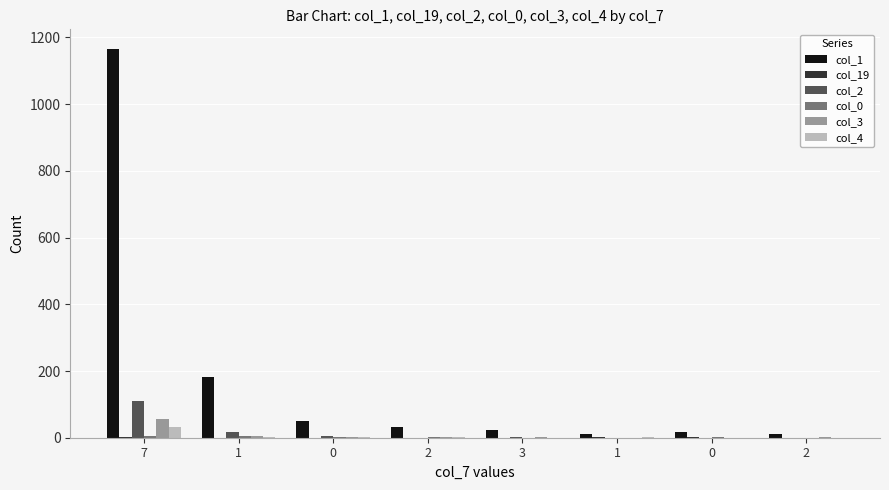

What is the sum of the col_4 values at 1 and 1?

4